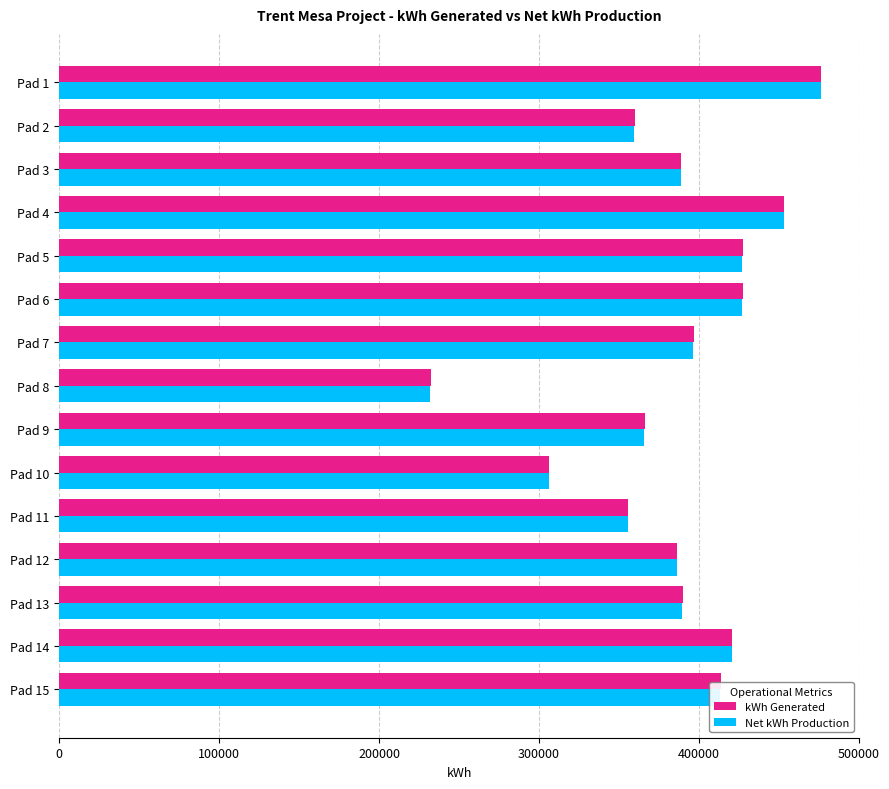

What is the average value of the Net kWh Production series?

386343